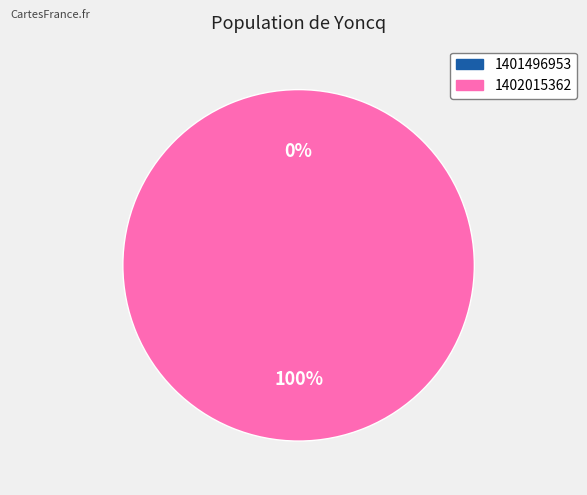

Count the number of slices in the pie.

2